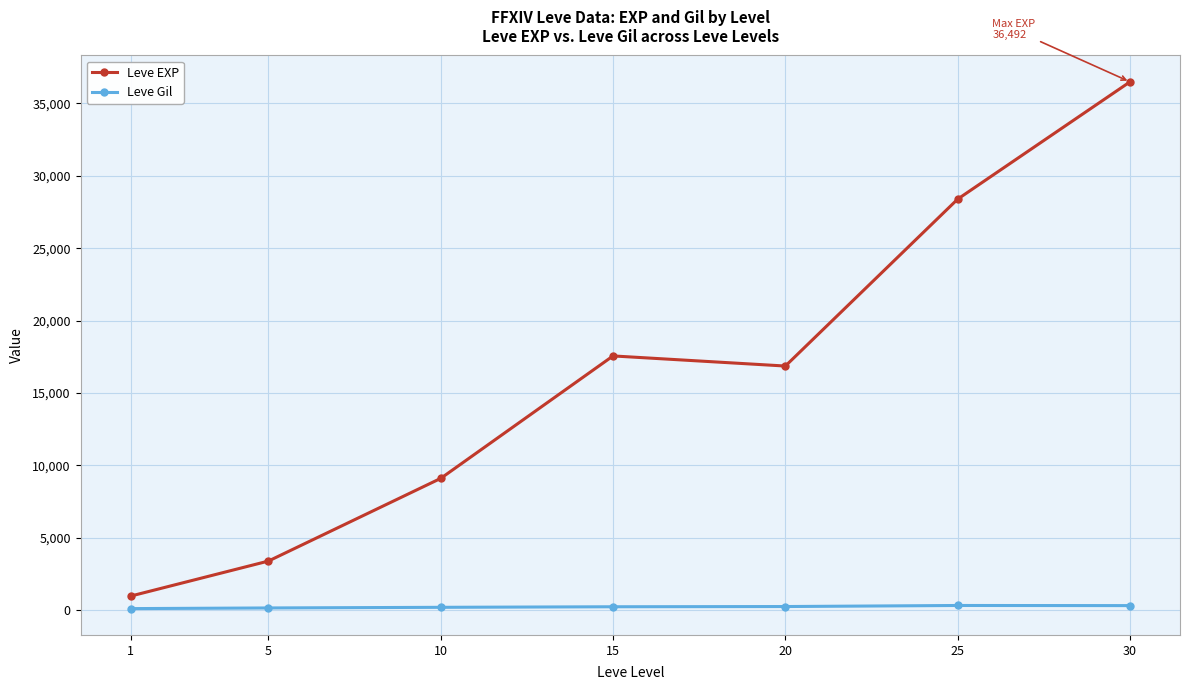

What are all the series names shown in the legend?

Leve EXP, Leve Gil